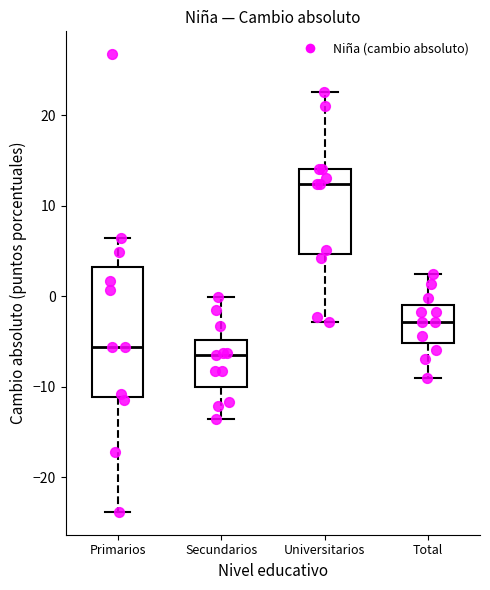

Which box is the tallest, from its lower edge to its upper edge?

Primarios